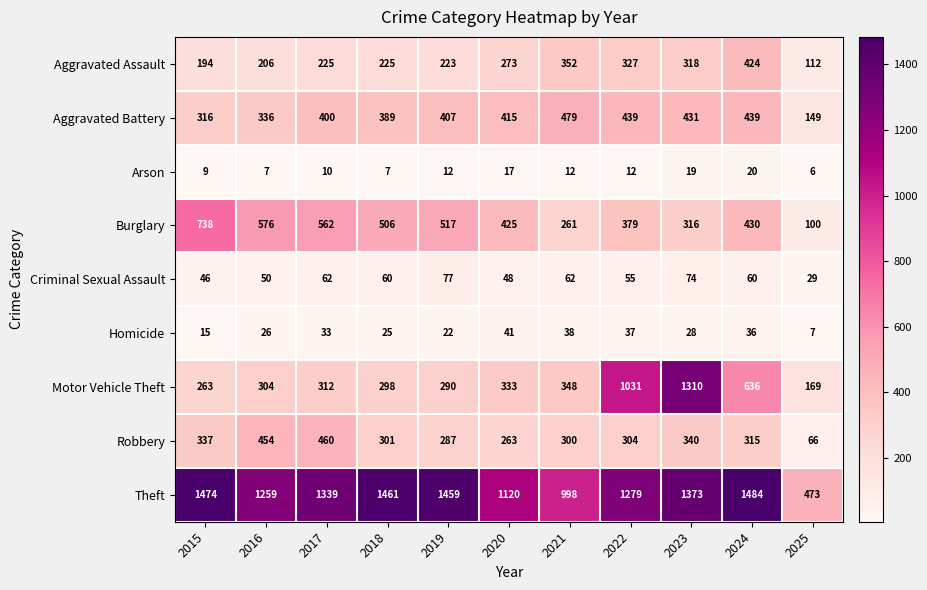

List the series in order of their peak value, highest first.

Theft, Motor Vehicle Theft, Burglary, Aggravated Battery, Robbery, Aggravated Assault, Criminal Sexual Assault, Homicide, Arson